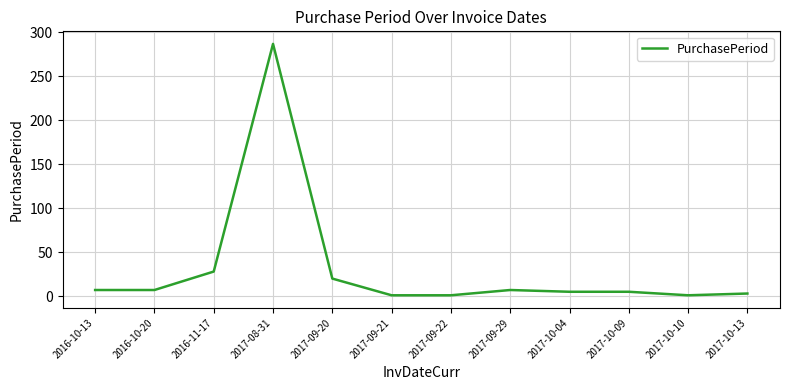

What is the change in value from 2017-09-20 to 2017-10-13?

-17